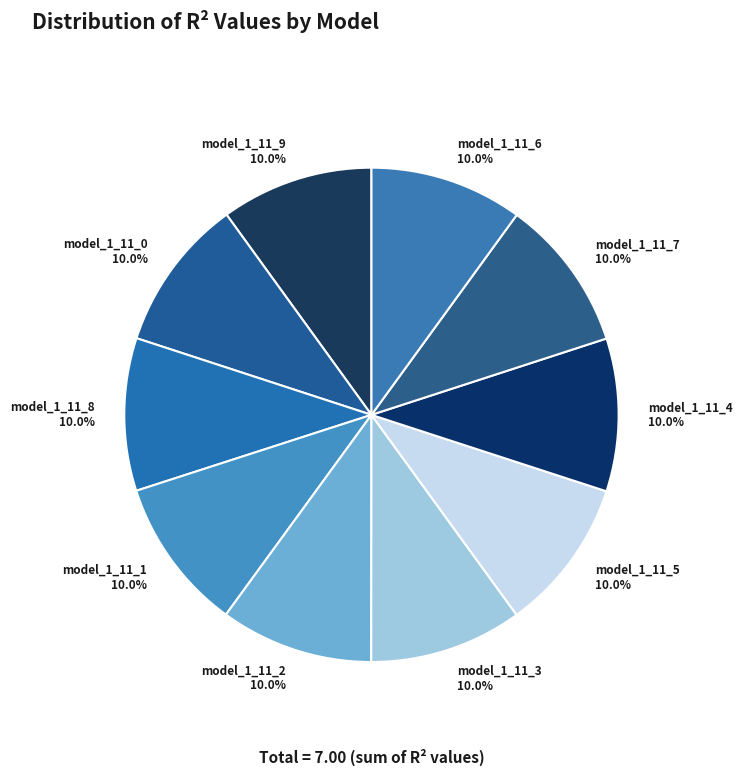

Is there a majority slice in this chart?

No